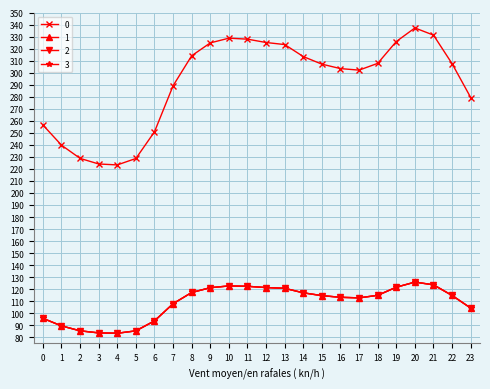

Does the chart have visible grid lines?

Yes